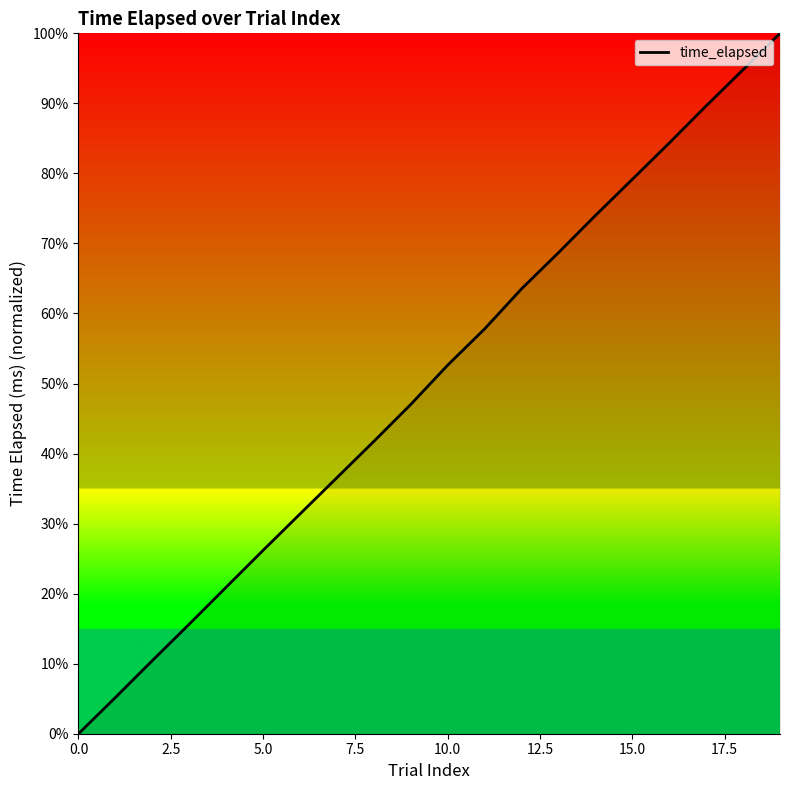

True or false: there are more than 0 points higher than both neighbors.

False